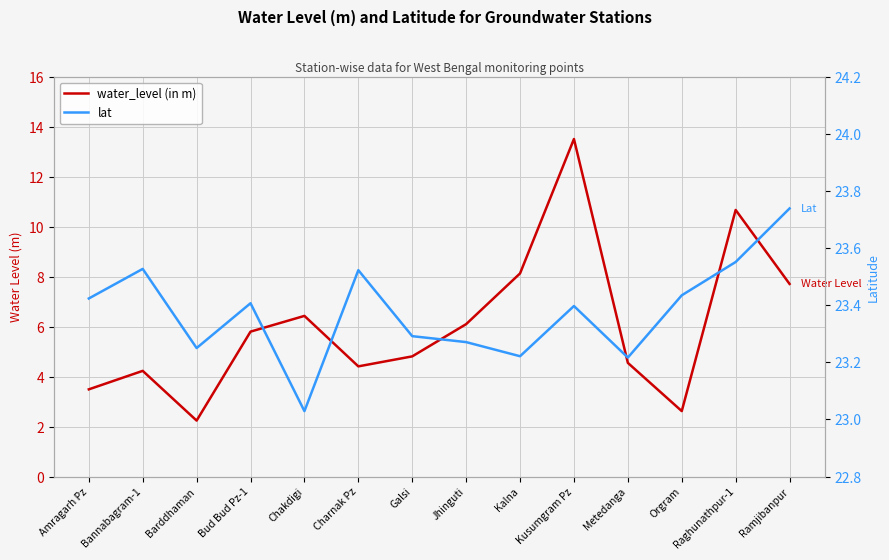

How many lines are shown in the chart?

2